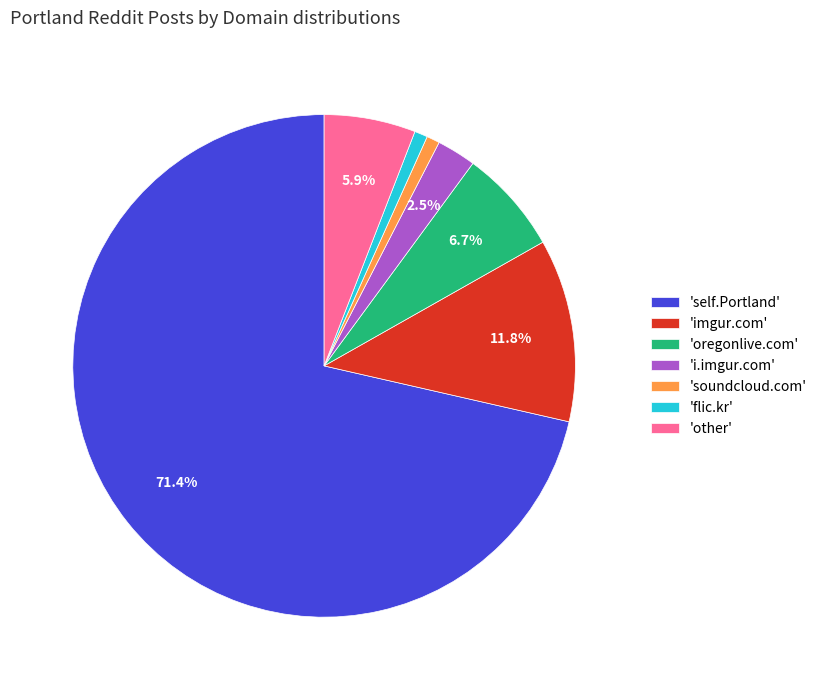

How many segments does this pie chart have?

7